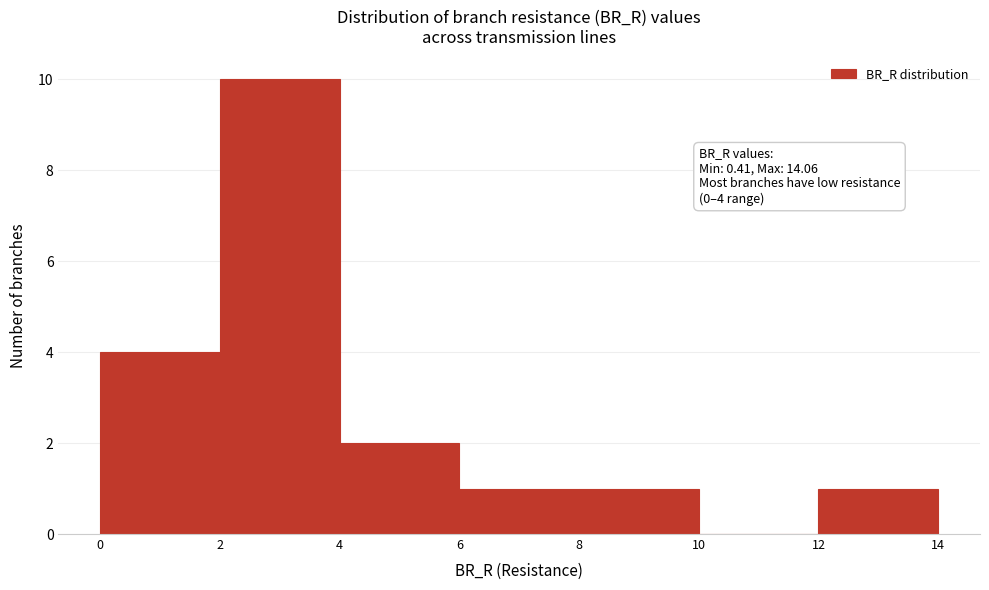

Which range on the x-axis has the tallest bar?

2 to 4